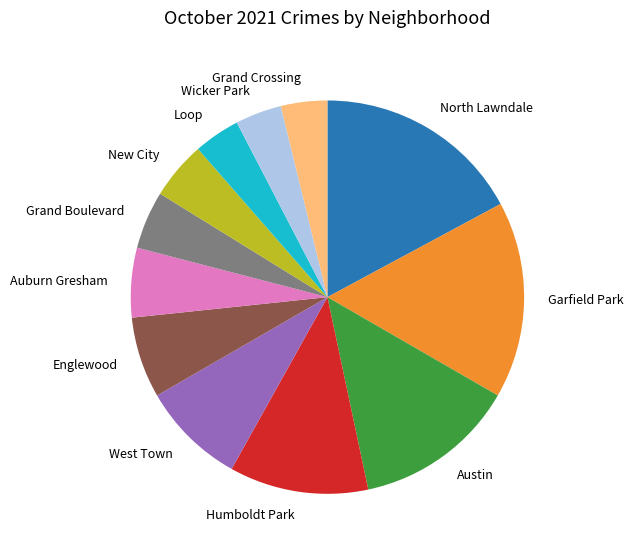

Is it true that Humboldt Park is 1% of the pie?

False